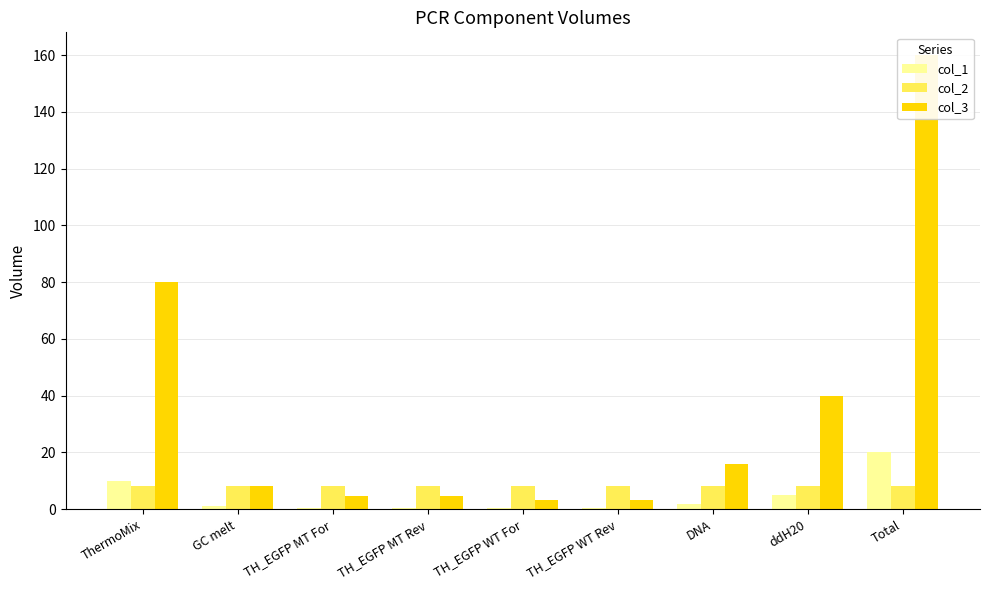

Is the value of col_2 at ThermoMix greater than the value of col_1 at TH_EGFP WT For?

Yes